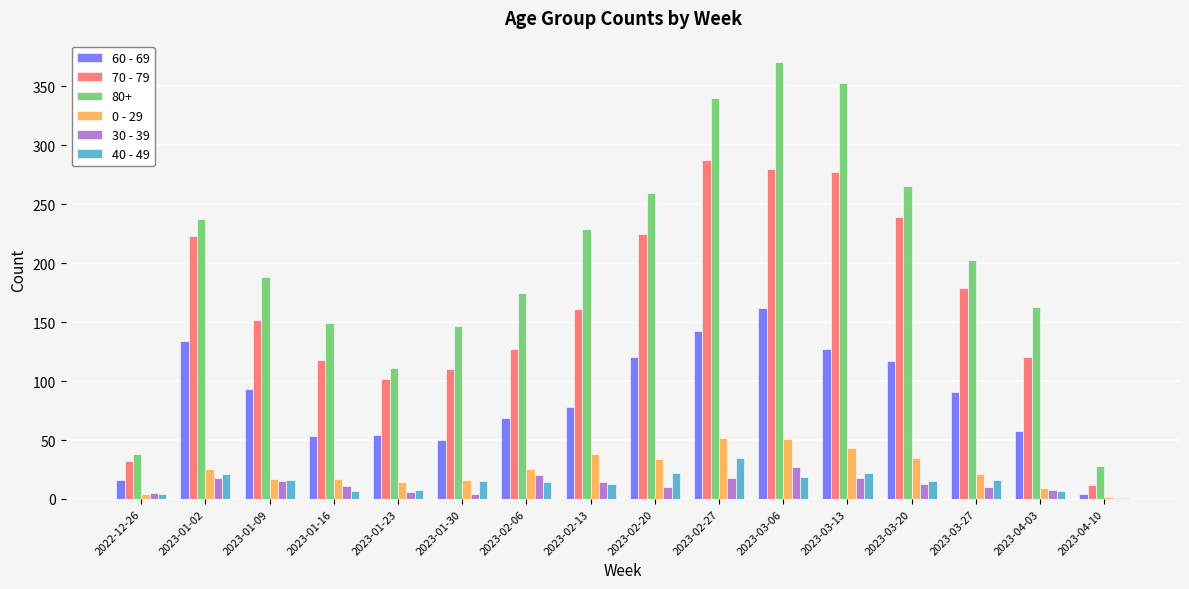

Where does the 40 - 49 series first go above 15?

2023-01-02